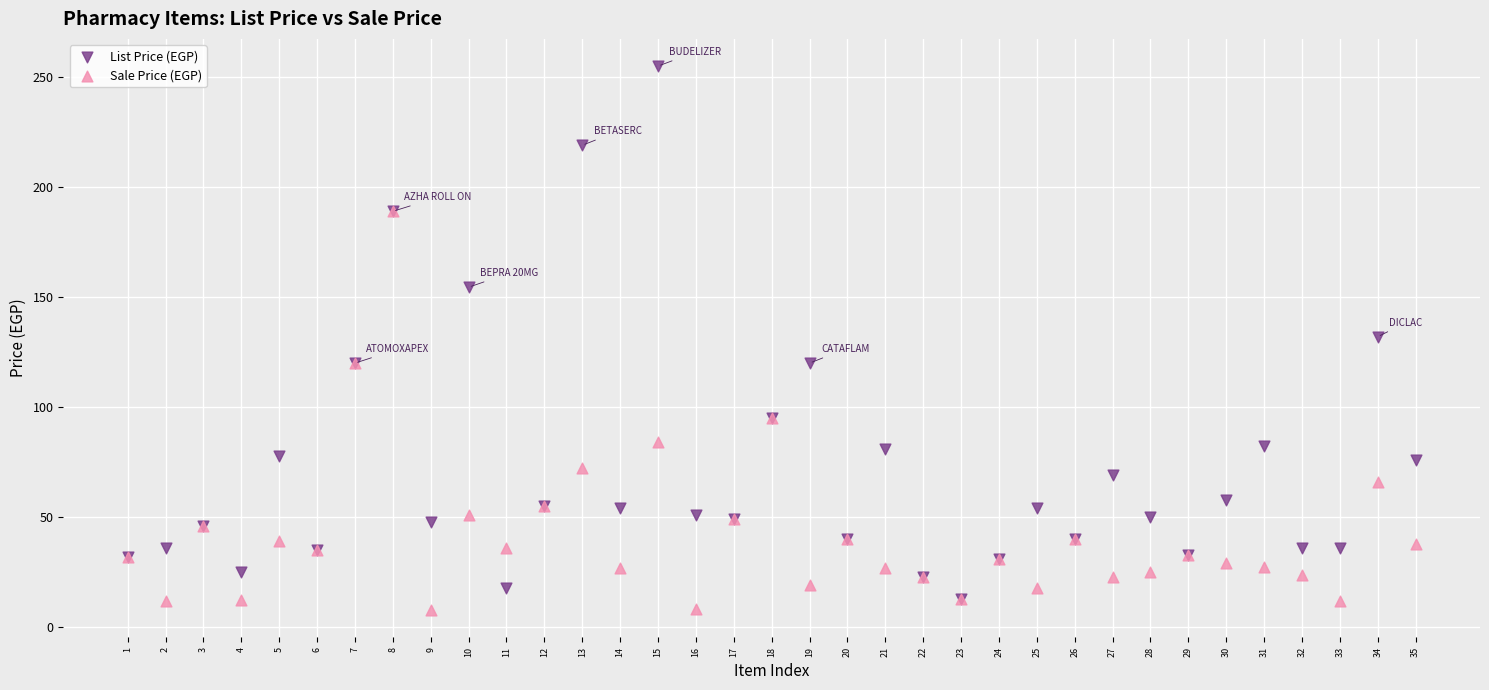

What are all the series names shown in the legend?

List Price (EGP), Sale Price (EGP)